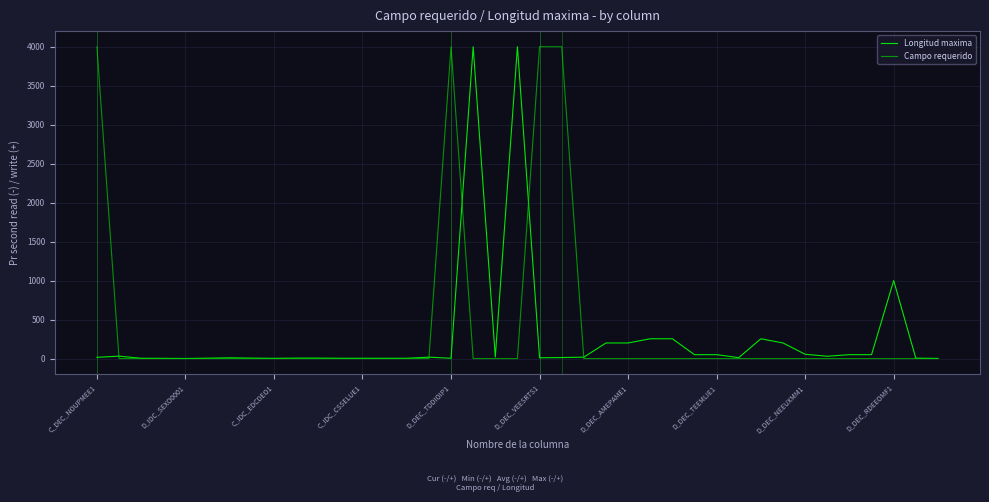

What is the maximum value for Campo requerido?

4000